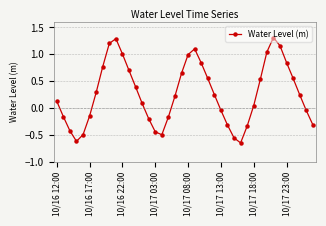

What is the difference between the maximum and minimum values?

2.0